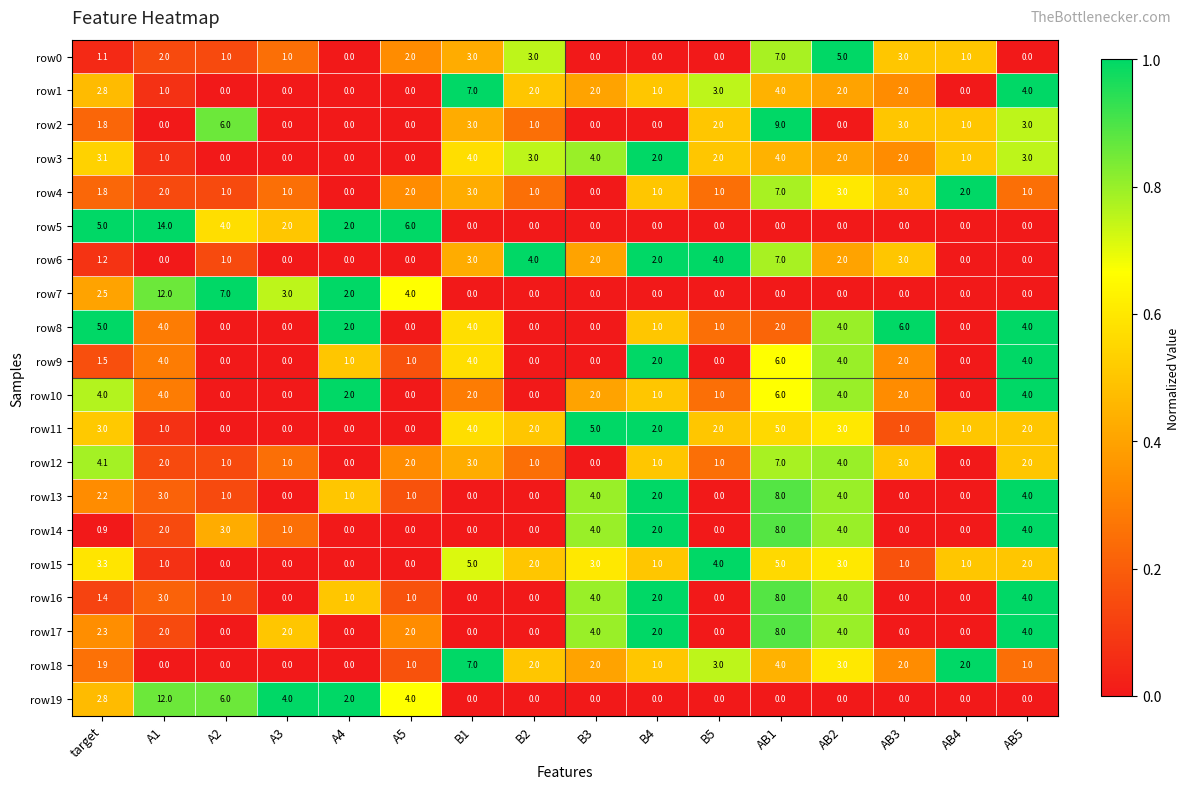

What is the maximum value shown in the chart?

14.0